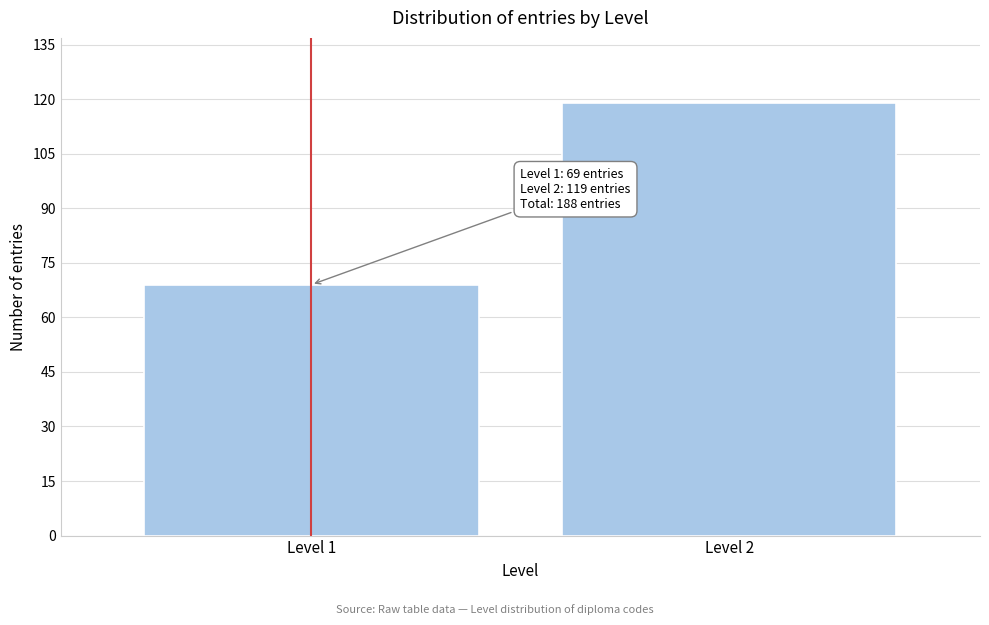

Reading left to right, list all the values displayed in this chart.

69	119